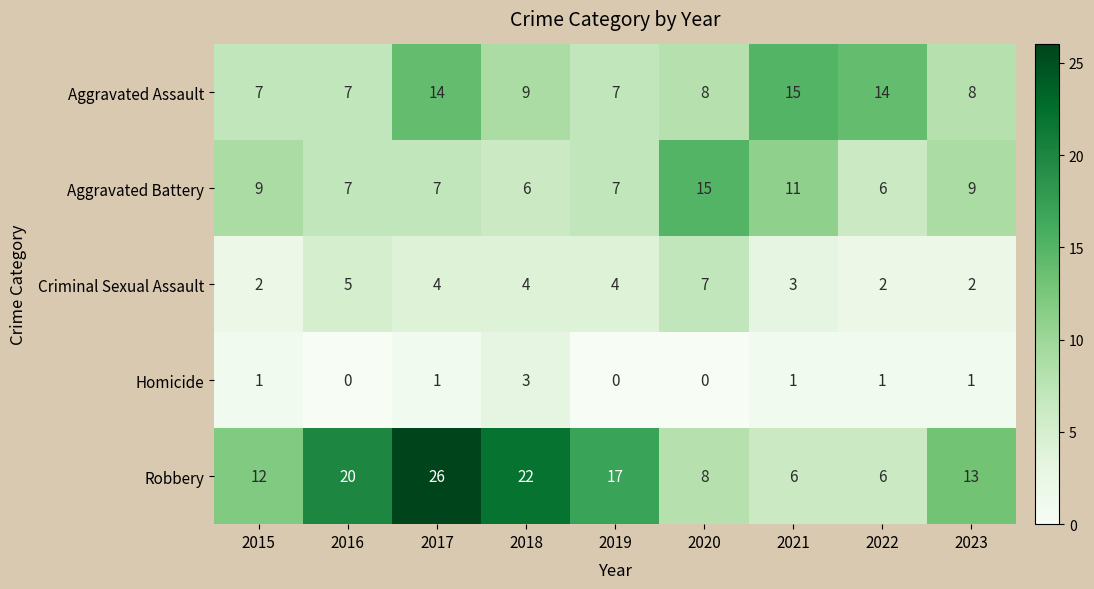

The Criminal Sexual Assault series shows 6 at 2019. True or false?

False